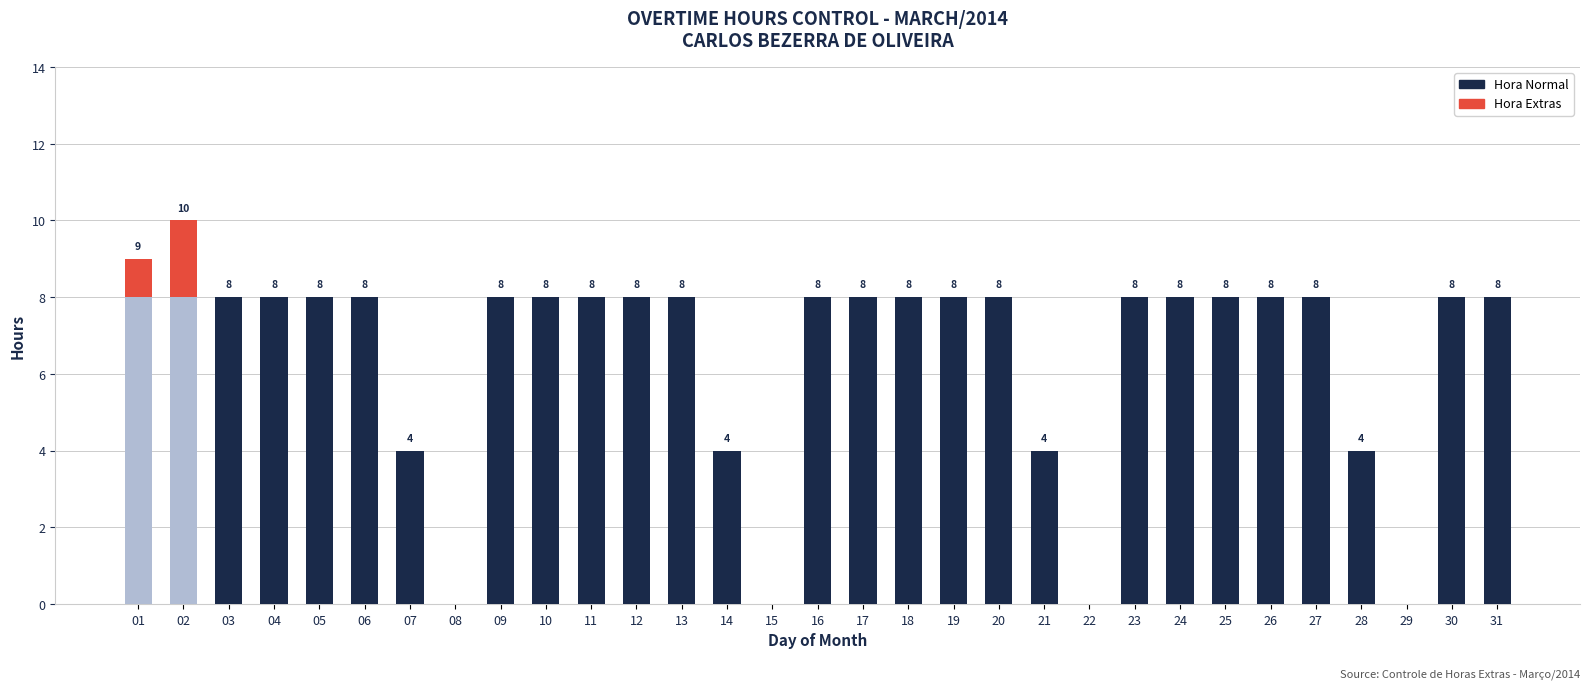

True or false: Hora Normal has a value of 0 at 08.

True